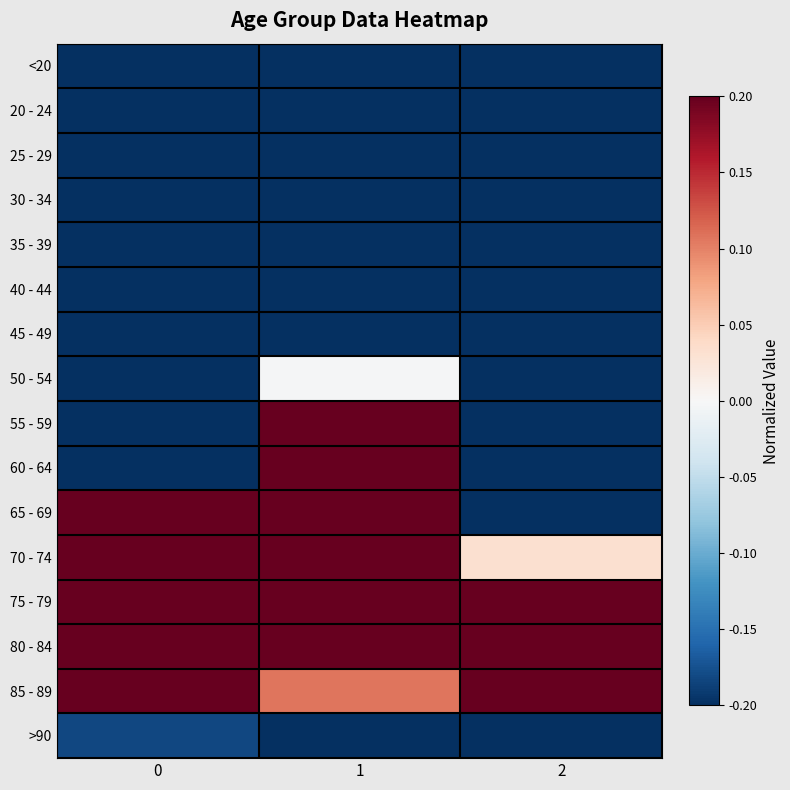

What is the maximum value shown in the chart?

1.0